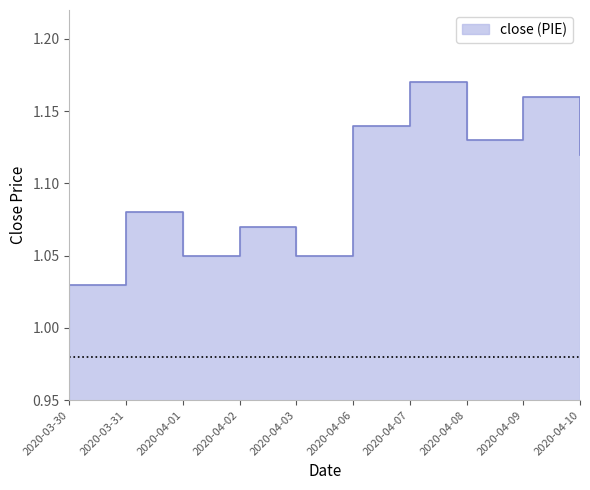

Between 2020-04-03 and 2020-03-31, which is larger?

2020-03-31